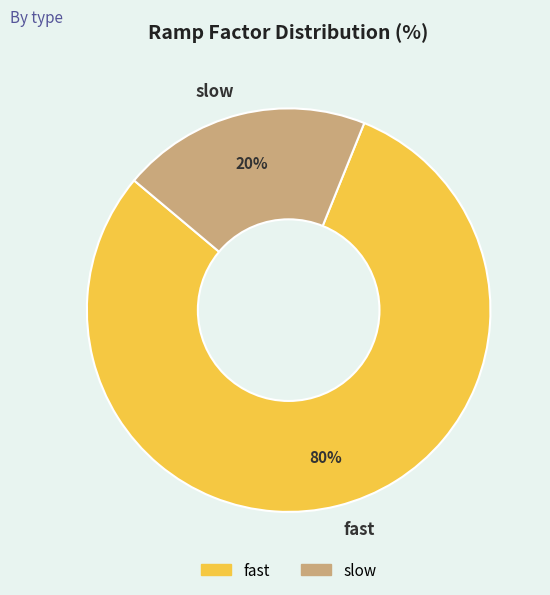

The fast slice represents 67% of the pie. True or false?

False